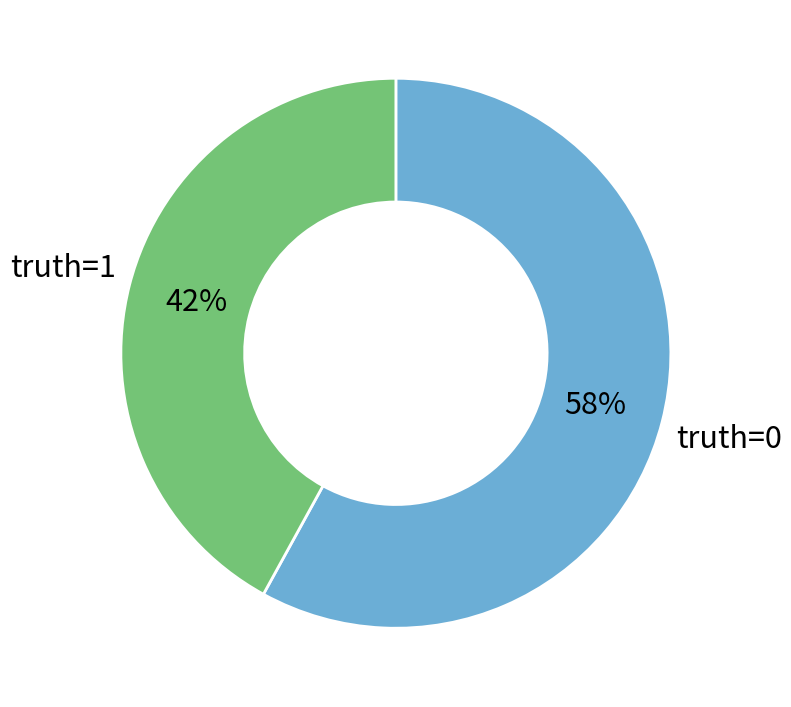

To the nearest percent, what is the difference between the largest and smallest slice percentages?

16%